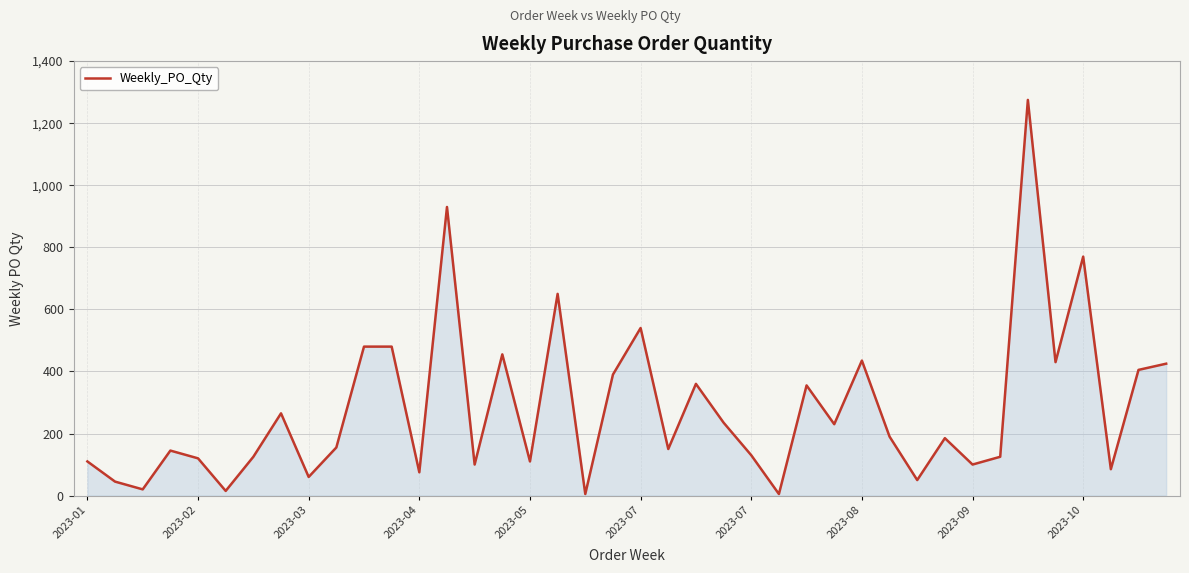

What is the difference between the maximum and minimum values?

1270